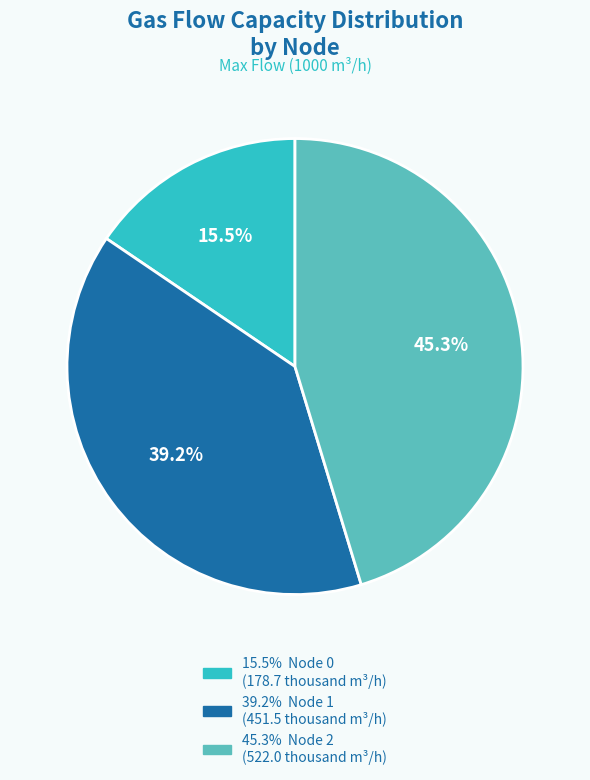

Does any single category account for the majority?

No